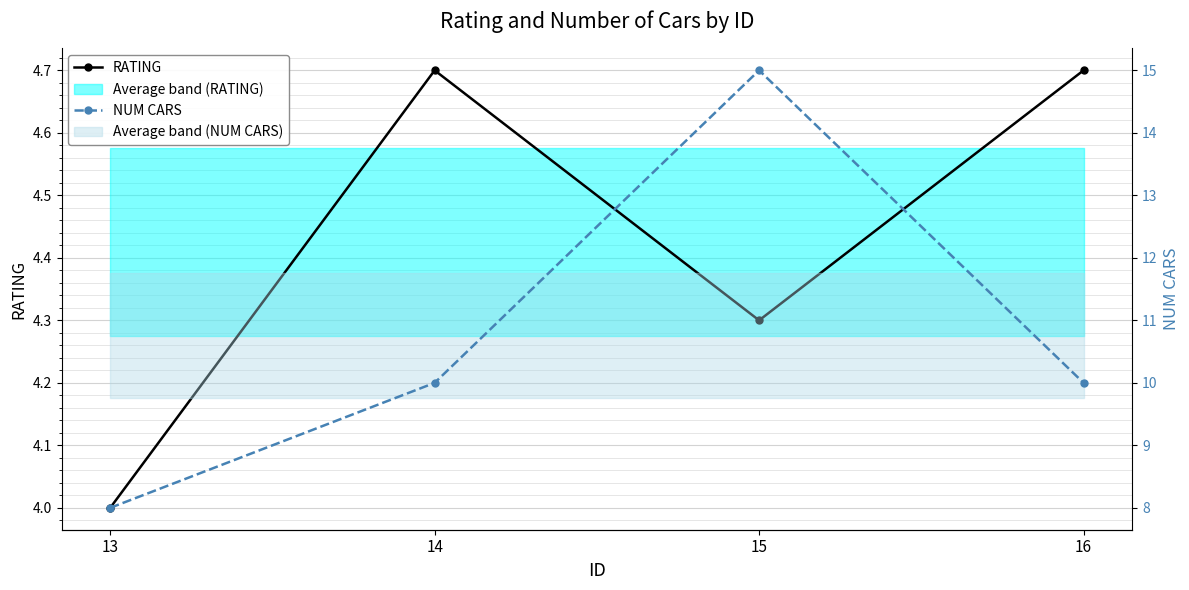

The RATING series shows 4.0 at 13. True or false?

True